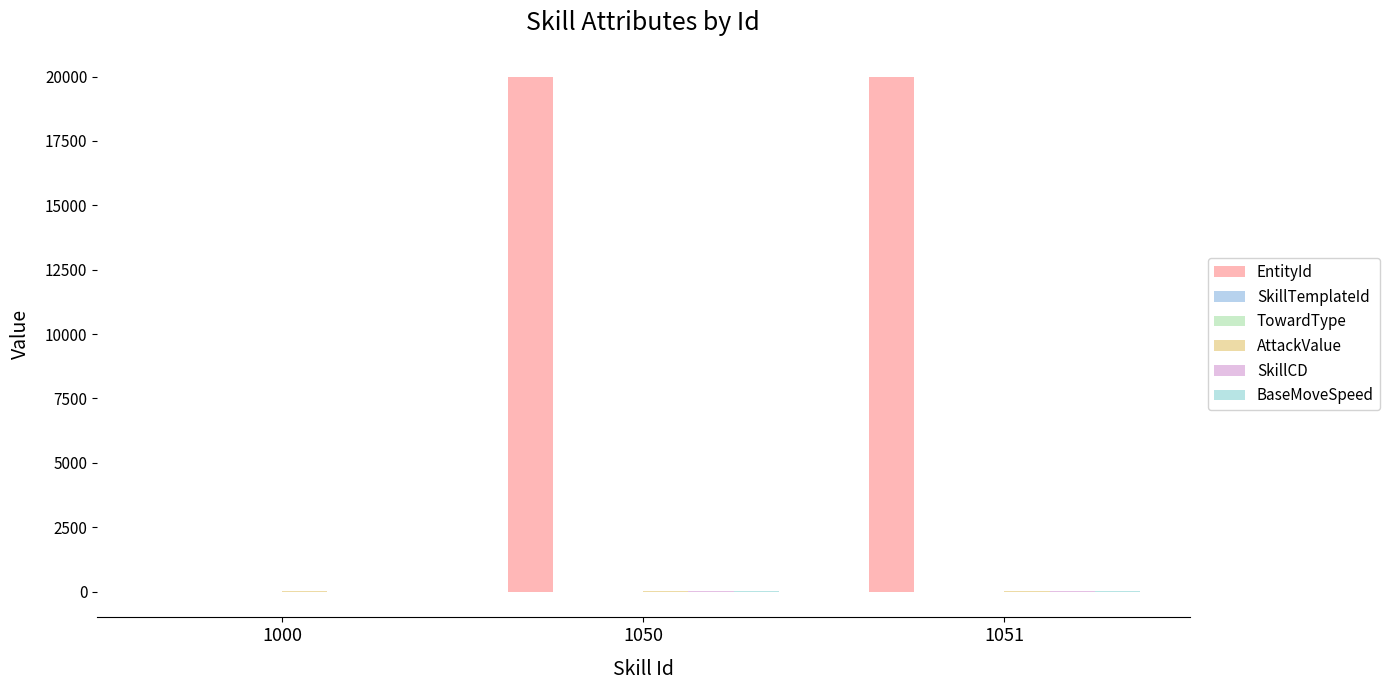

Are the bars horizontal?

No